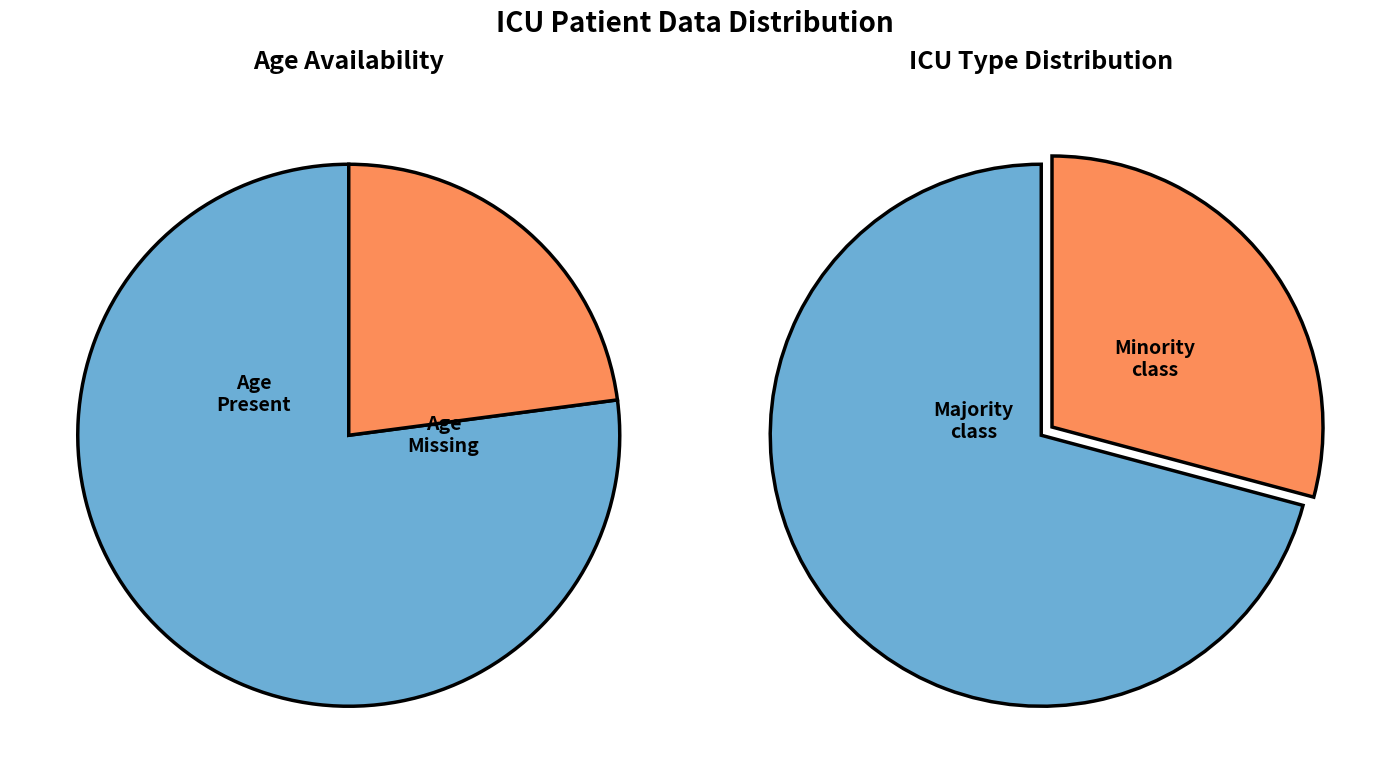

The 5 slice represents 1% of the pie. True or false?

False